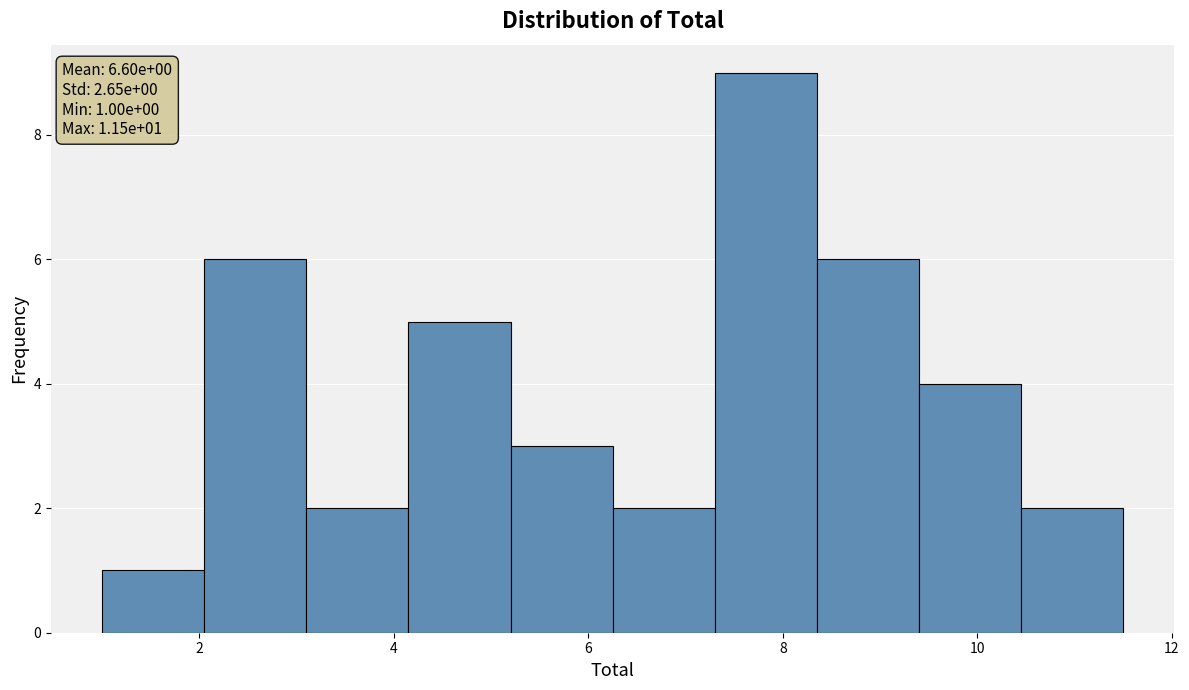

Over which range of the x-axis is the bar tallest?

7.30 to 8.35